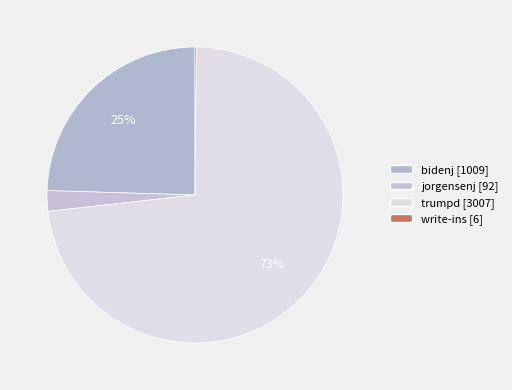

To the nearest percent, what is the average slice percentage?

25%